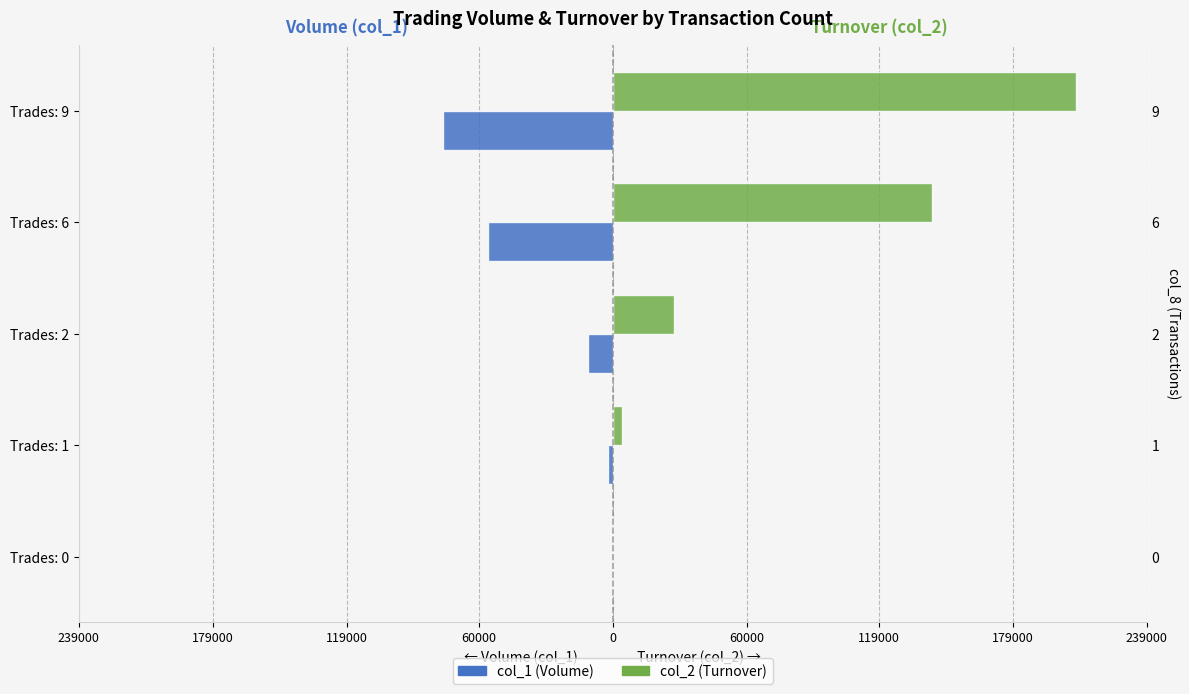

Reading left to right, transcribe all the data shown in this chart.

col_1 (Volume): 0	-2000	-11000	-56000	-76000
col_2 (Turnover): 0	4000	27540	142950	207550